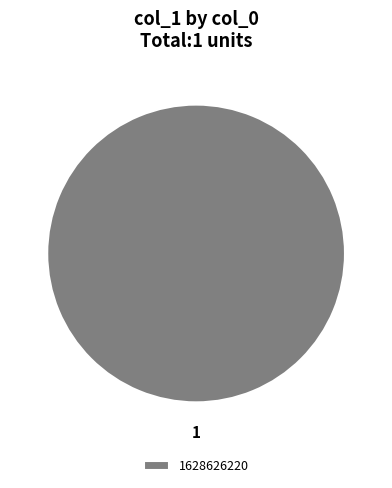

True or false: 1628626220 accounts for 100% of the total.

True